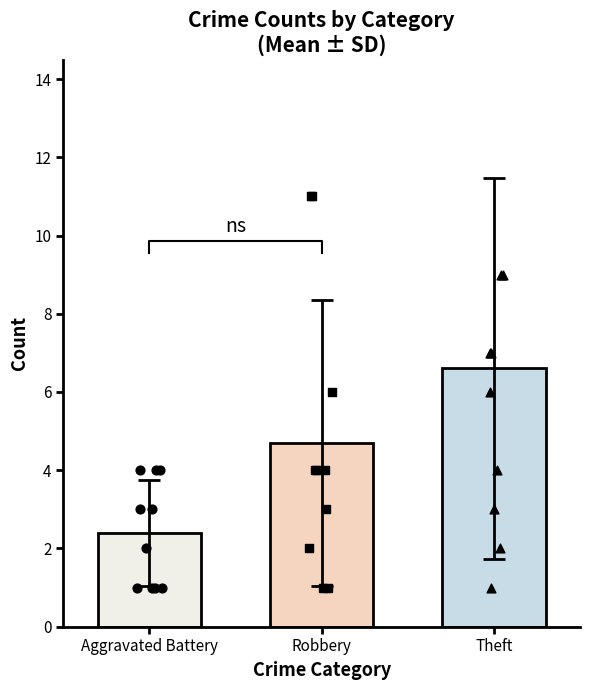

Which series has the largest Y range (max minus min)?

Theft